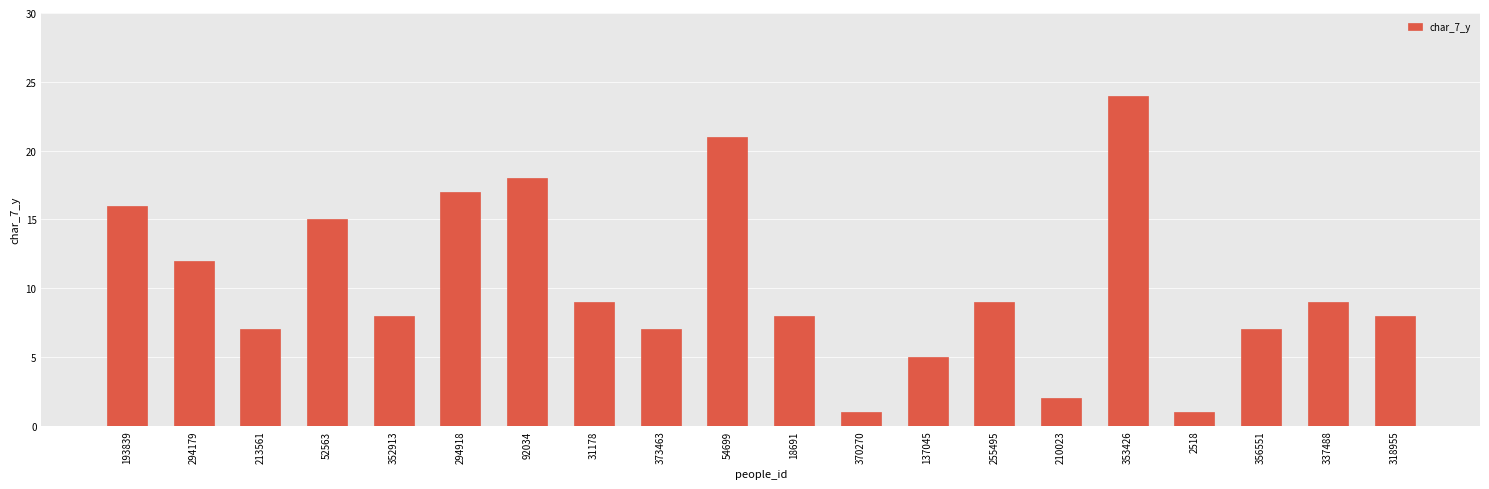

The chart shows a value of 7 at 213561. True or false?

True